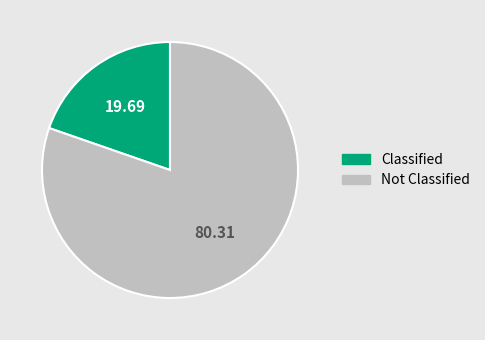

Rank the categories by value from lowest to highest.

Classified, Not Classified